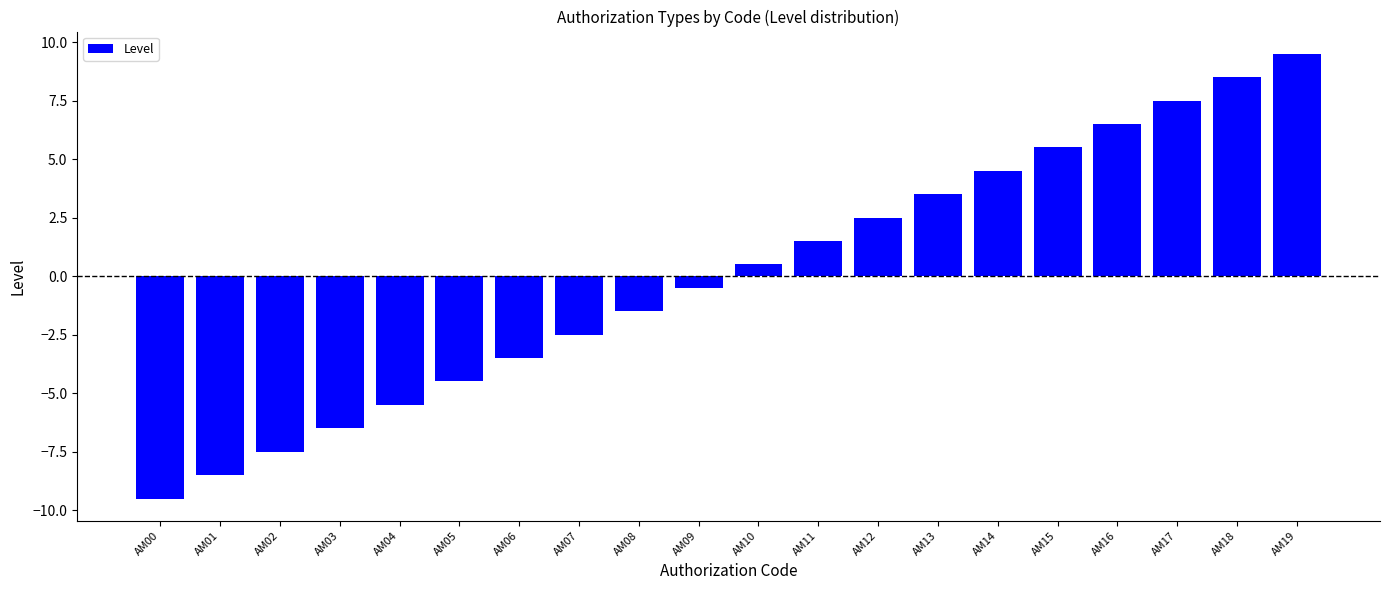

What is the approximate value at AM03?

-6.5